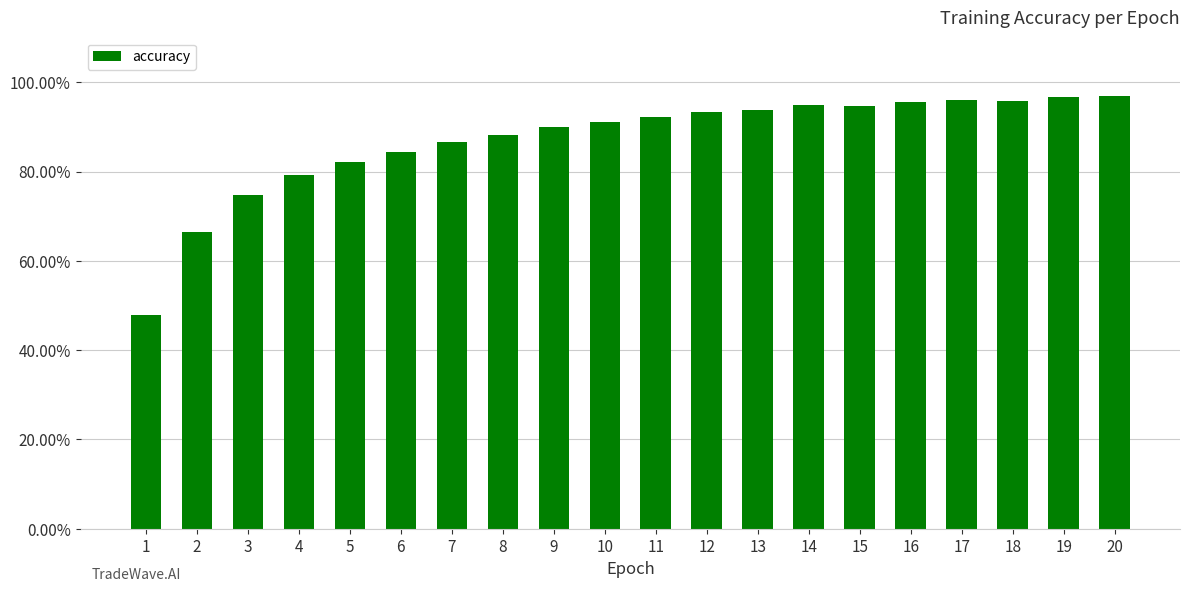

What is the value of the 11th bar from the left?

92.3